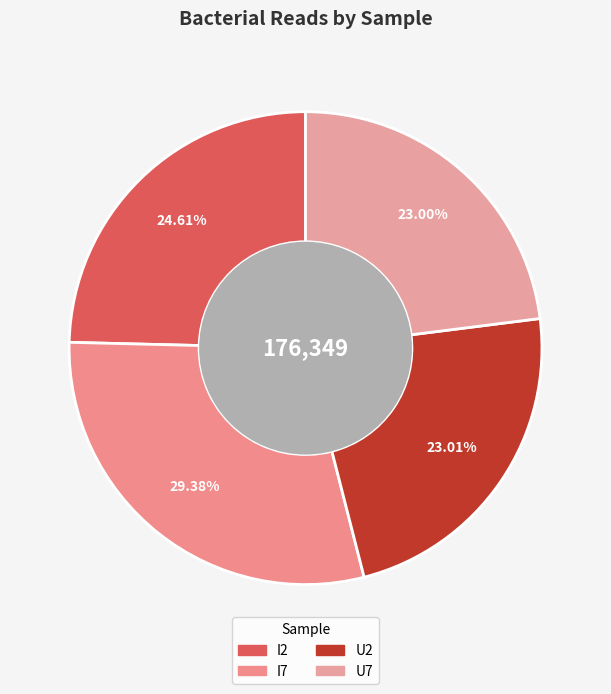

Is the sum of I2 and U2 greater than half?

No